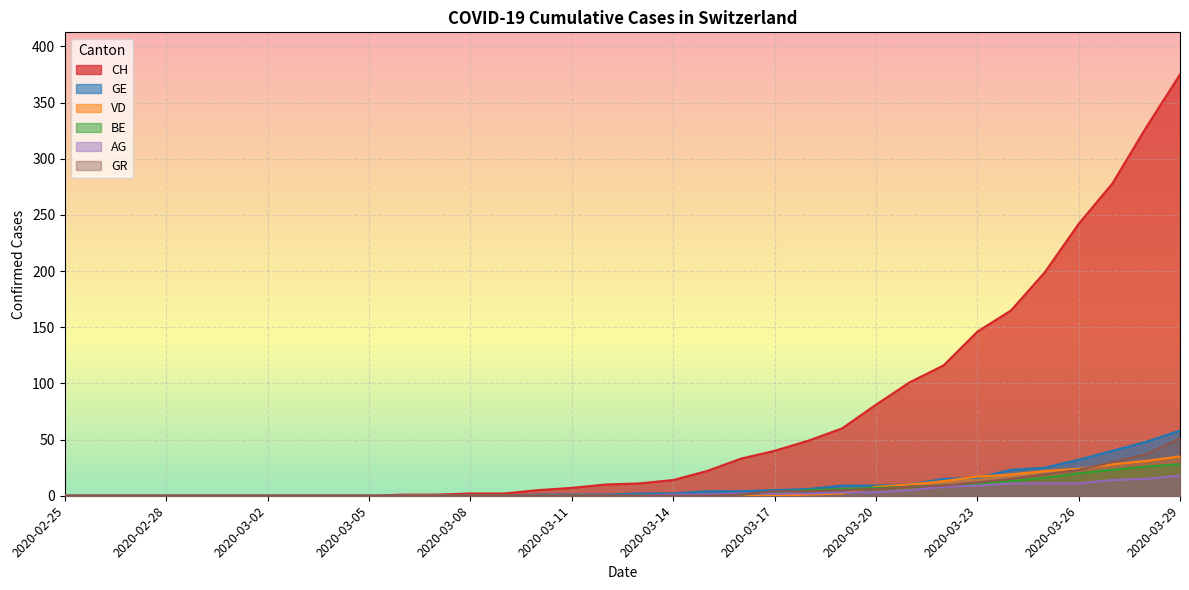

How many lines are shown in the chart?

6